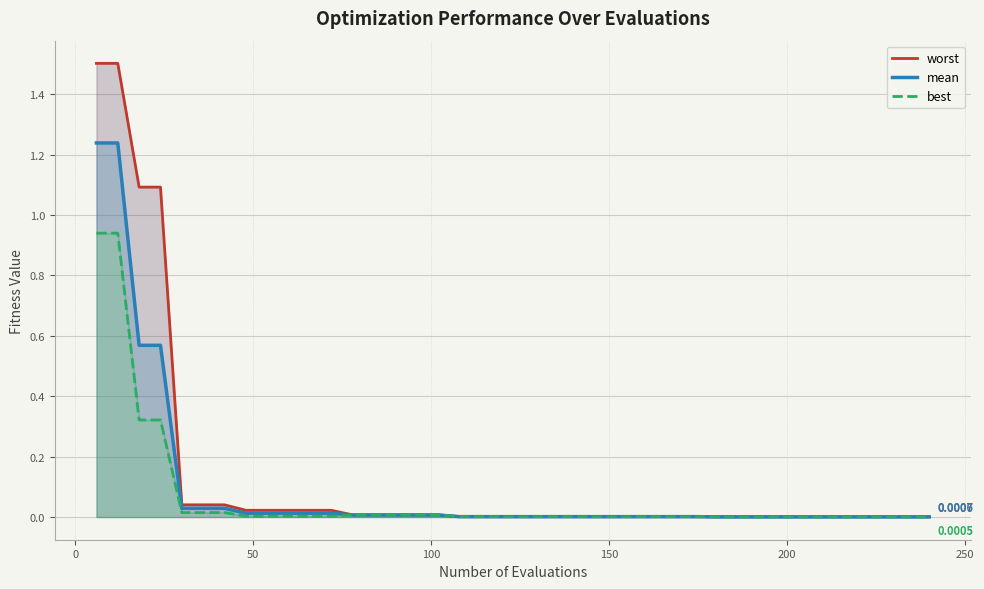

True or false: best has a value of 0.0 at 35.

False